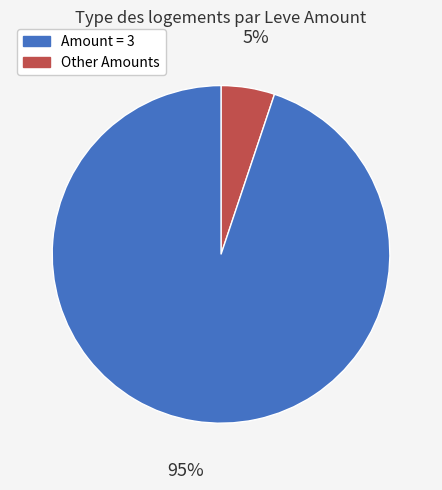

Is there any slice that represents more than half of the pie?

Yes